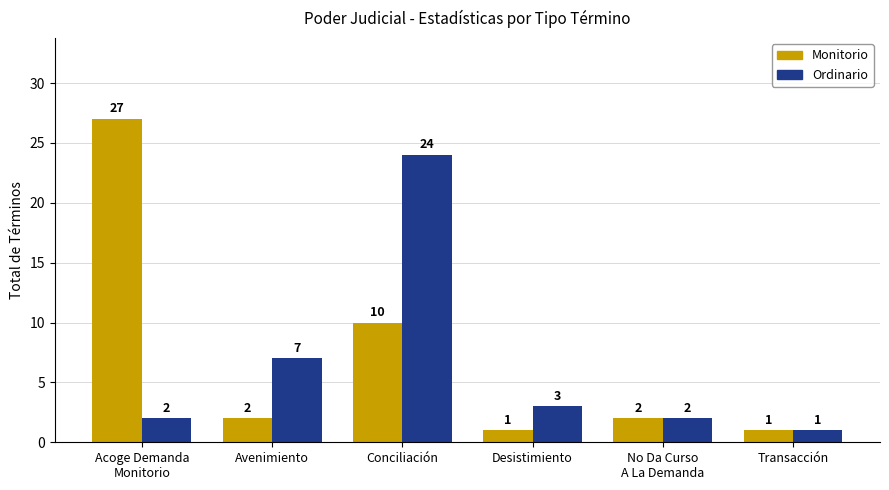

What is the value of the Ordinario bar at the 4th from the left?

3